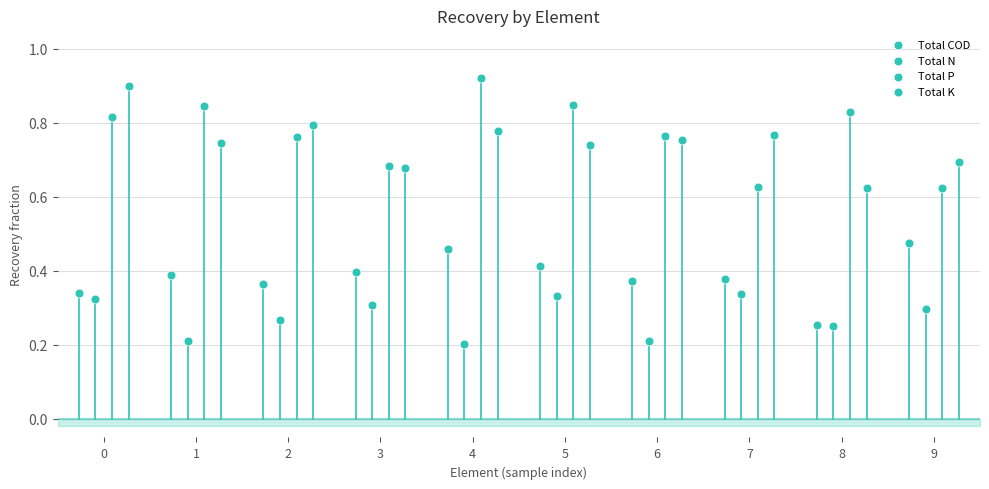

Which series has the widest spread of Y values?

Total P